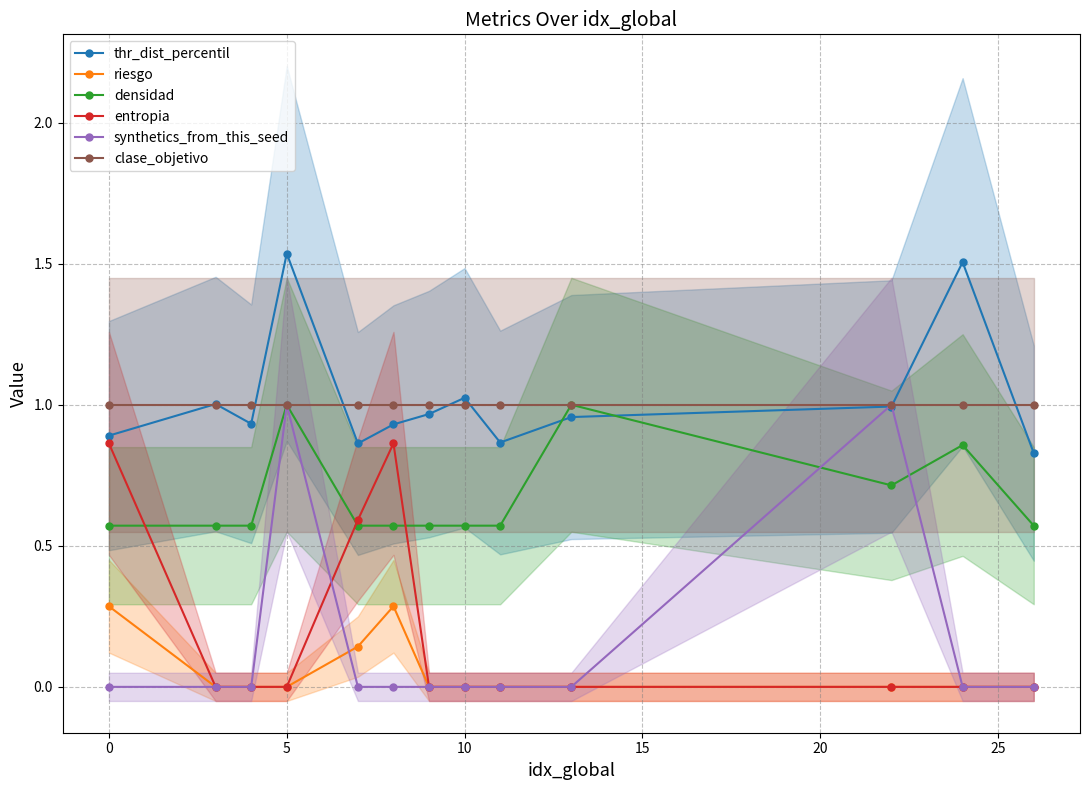

What is the maximum value for thr_dist_percentil?

1.5